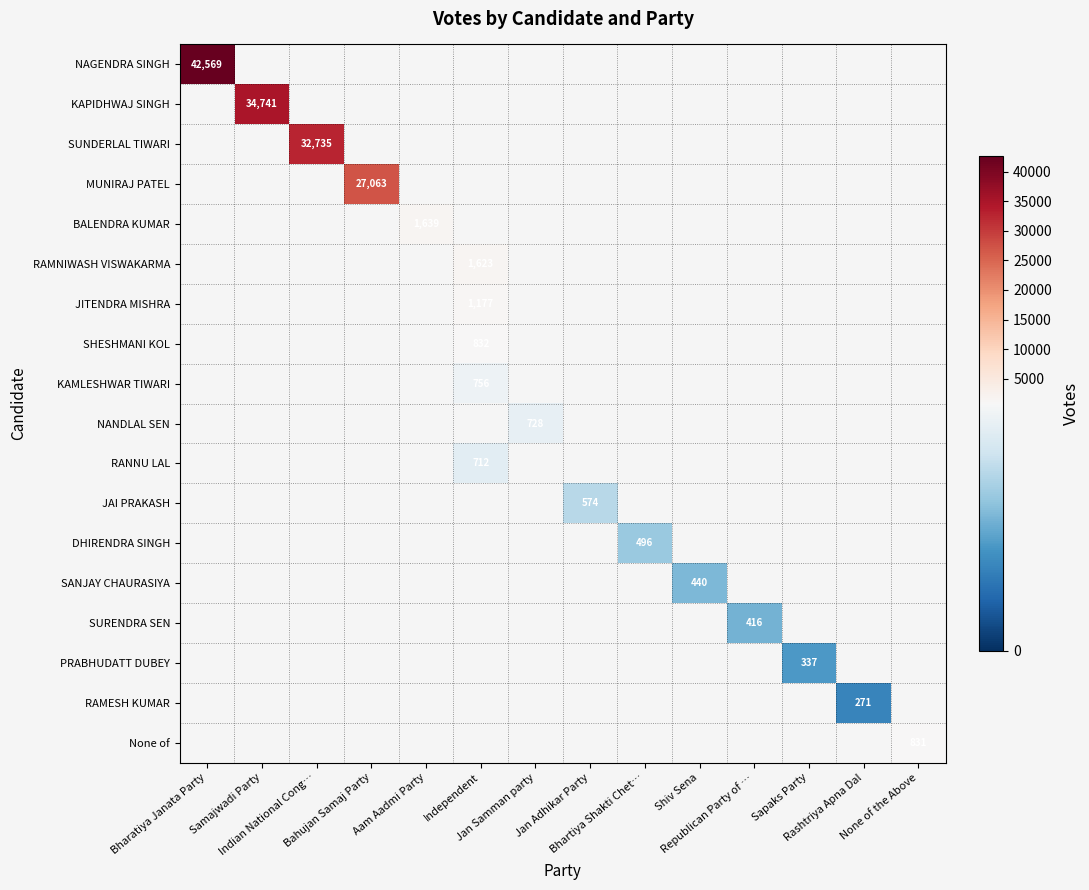

Is the value of NANDLAL SEN at None of the Above greater than the value of NAGENDRA SINGH at Independent?

No